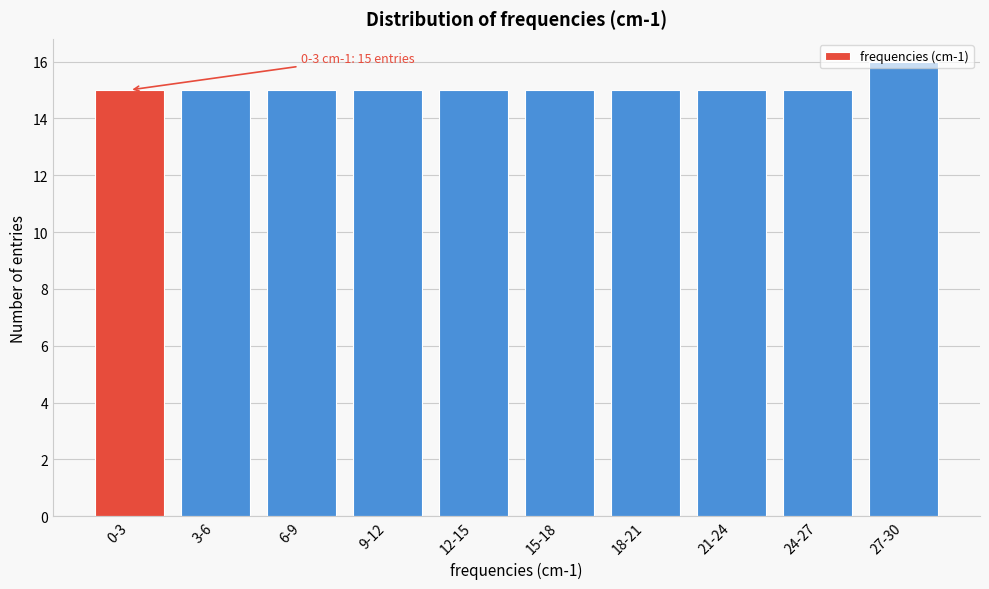

What is the greatest value displayed?

16